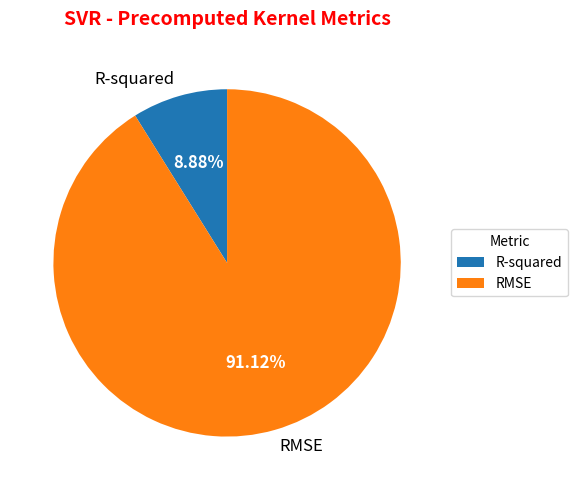

Is it true that RMSE is 91% of the pie?

True